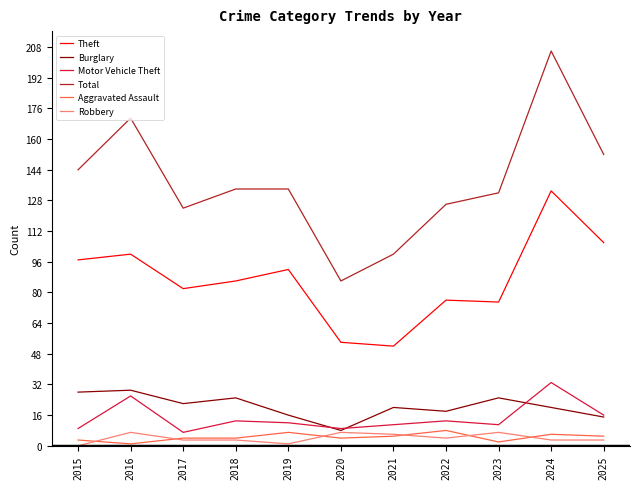

What is the maximum value shown in the chart?

206